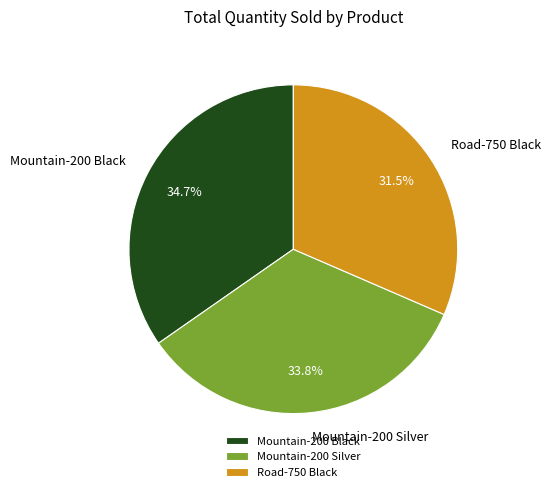

How many segments does this pie chart have?

3